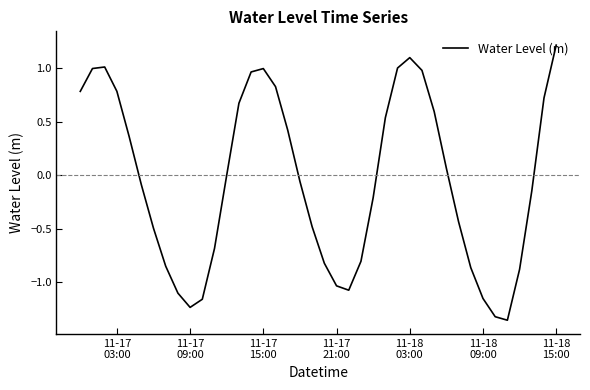

What is the maximum value shown in the chart?

1.2